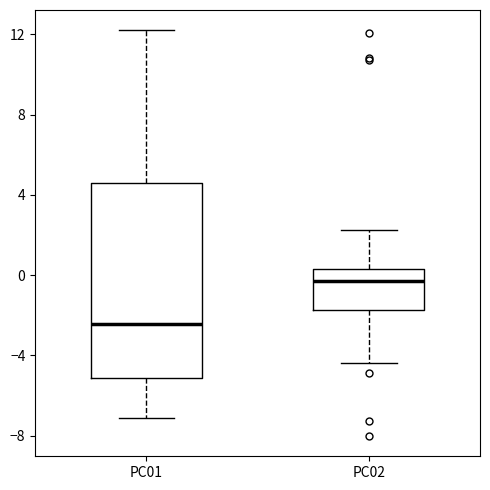

Where is the lower edge of the box for PC02 on the y-axis? The values are not printed on the chart, so give them approximately, as read against the axis.

-1.5